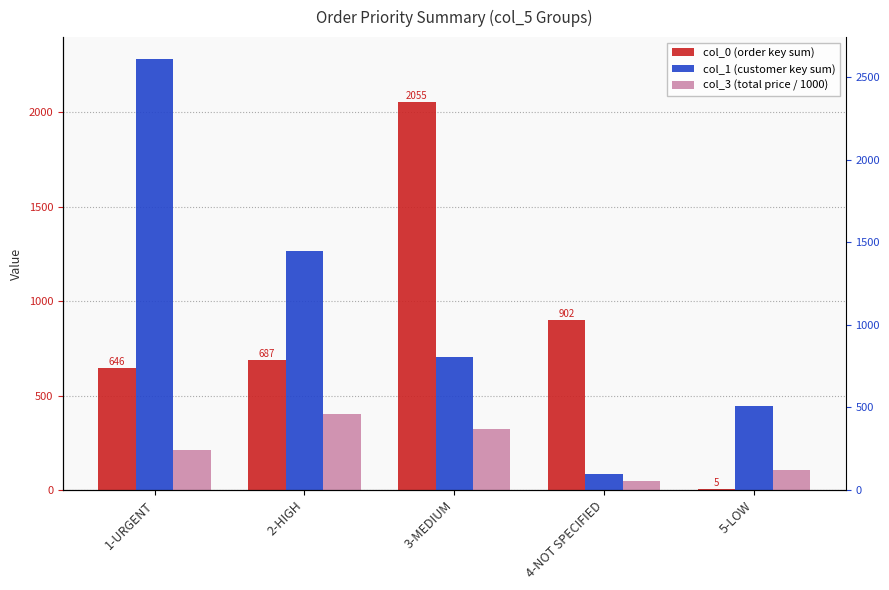

What is the difference between the maximum and minimum values in the col_0 (order key sum) series?

2050.0